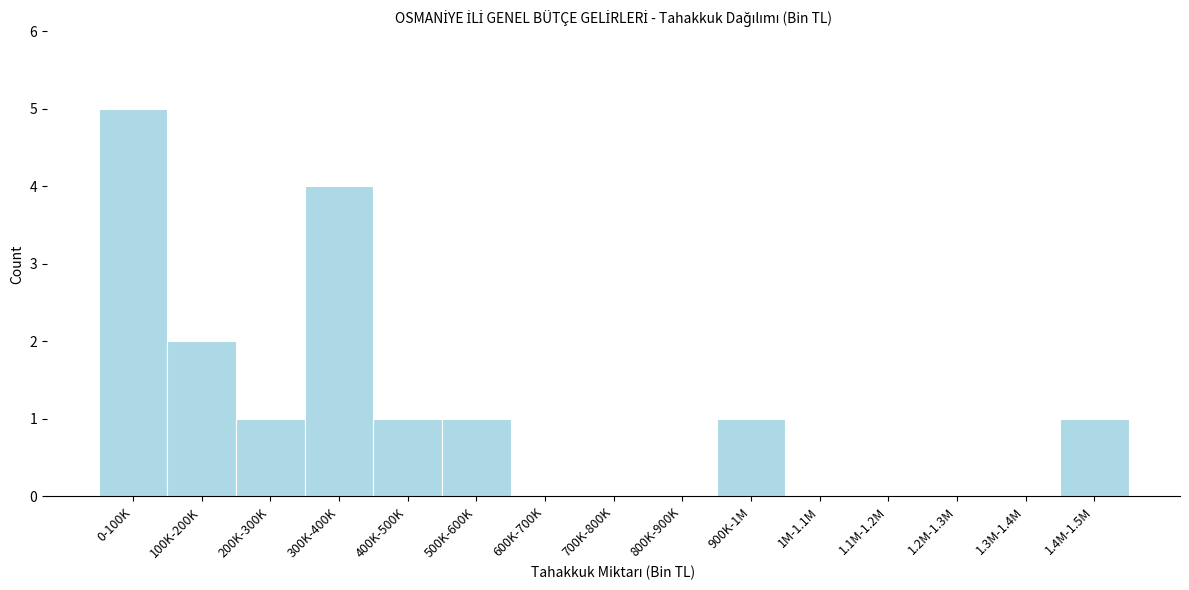

Reading right to left, extract all data points from this chart.

1.4M-1.5M=1	1.3M-1.4M=0	1.2M-1.3M=0	1.1M-1.2M=0	1M-1.1M=0	900K-1M=1	800K-900K=0	700K-800K=0	600K-700K=0	500K-600K=1	400K-500K=1	300K-400K=4	200K-300K=1	100K-200K=2	0-100K=5